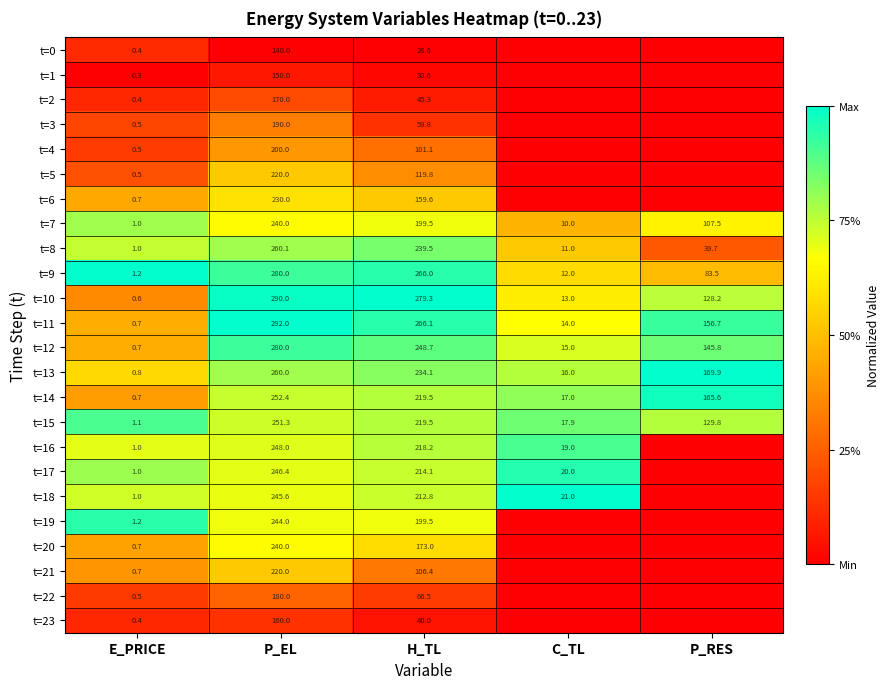

At which label does t=11 first exceed 156?

P_EL